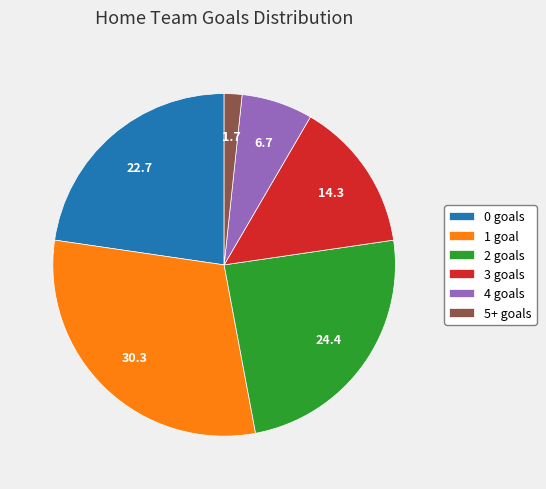

Does 3 goals represent more than half of the total?

No